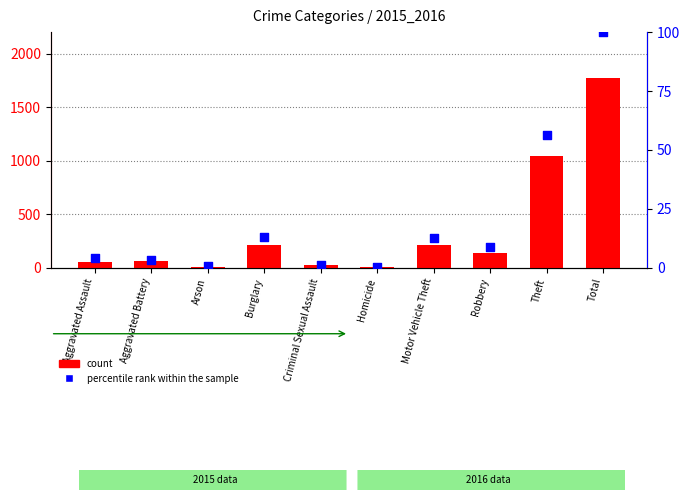

At which category is the sum across all series the highest?

Total